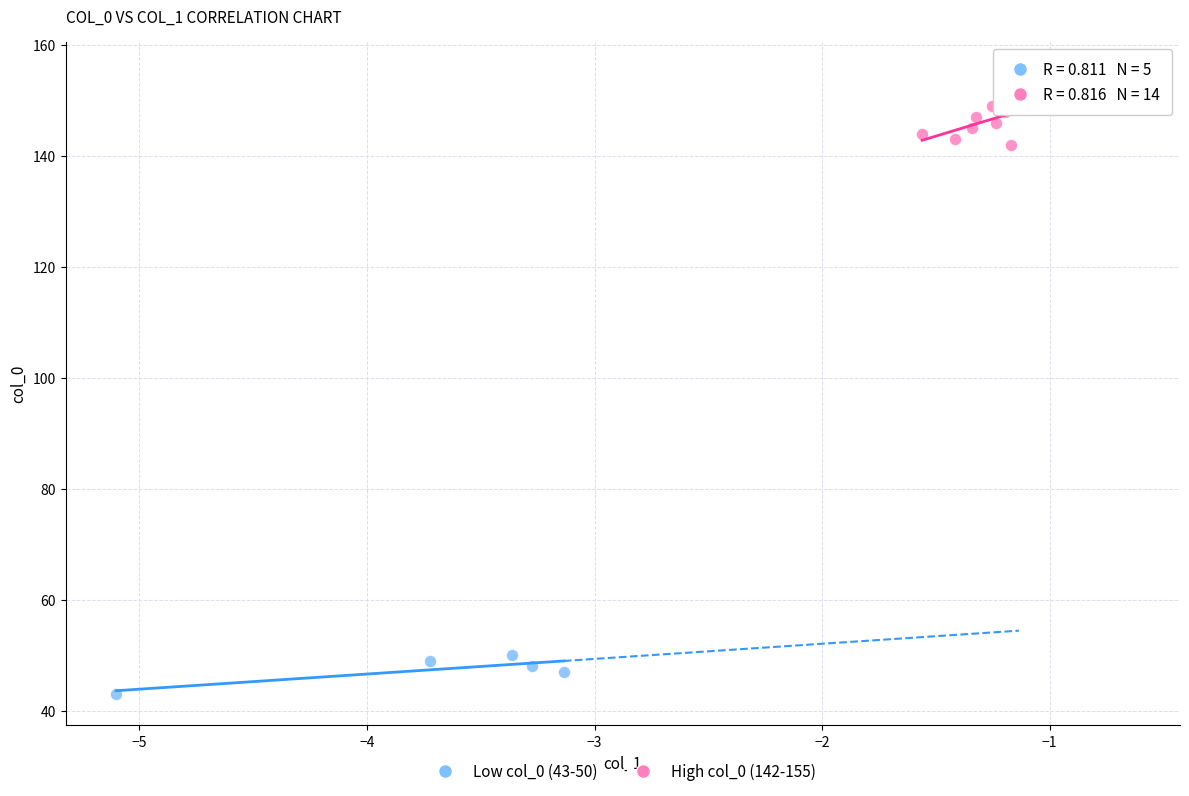

Which series reaches the minimum Y coordinate?

Low col_0 (43-50)